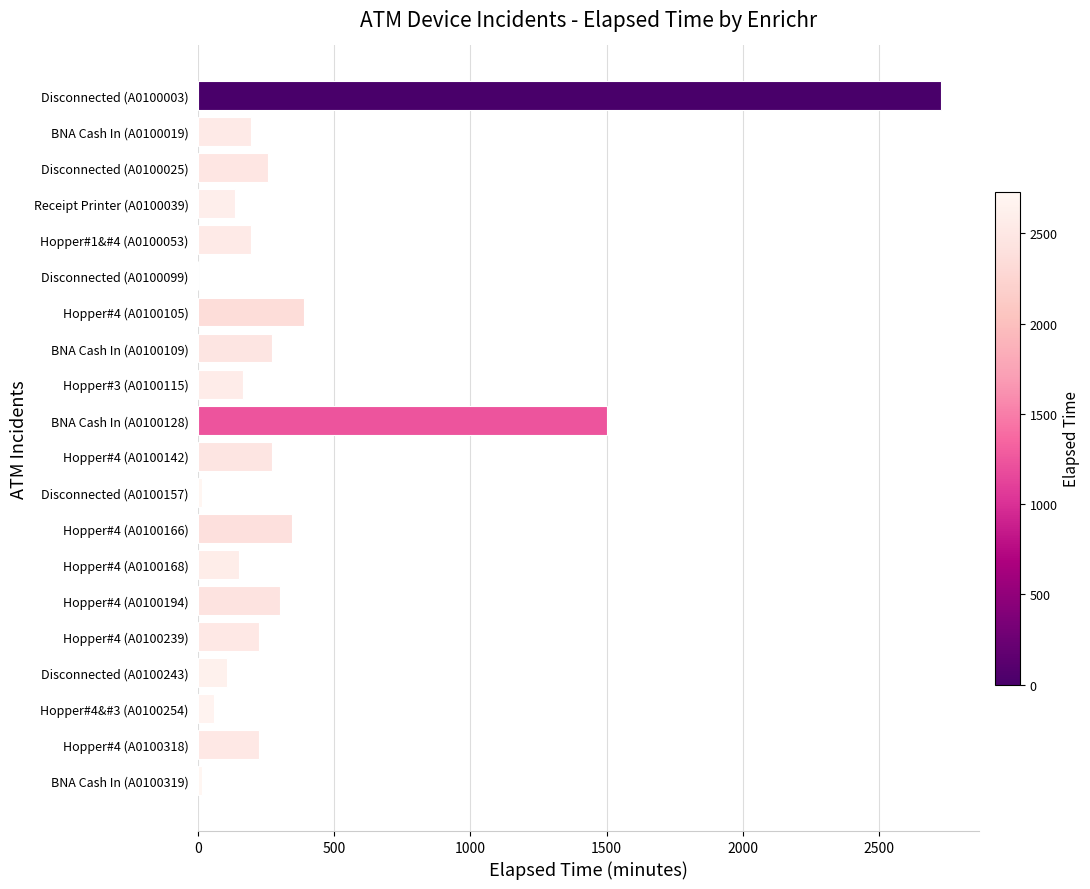

Where is the data nearest to the value 1365?

BNA Cash In (A0100128)